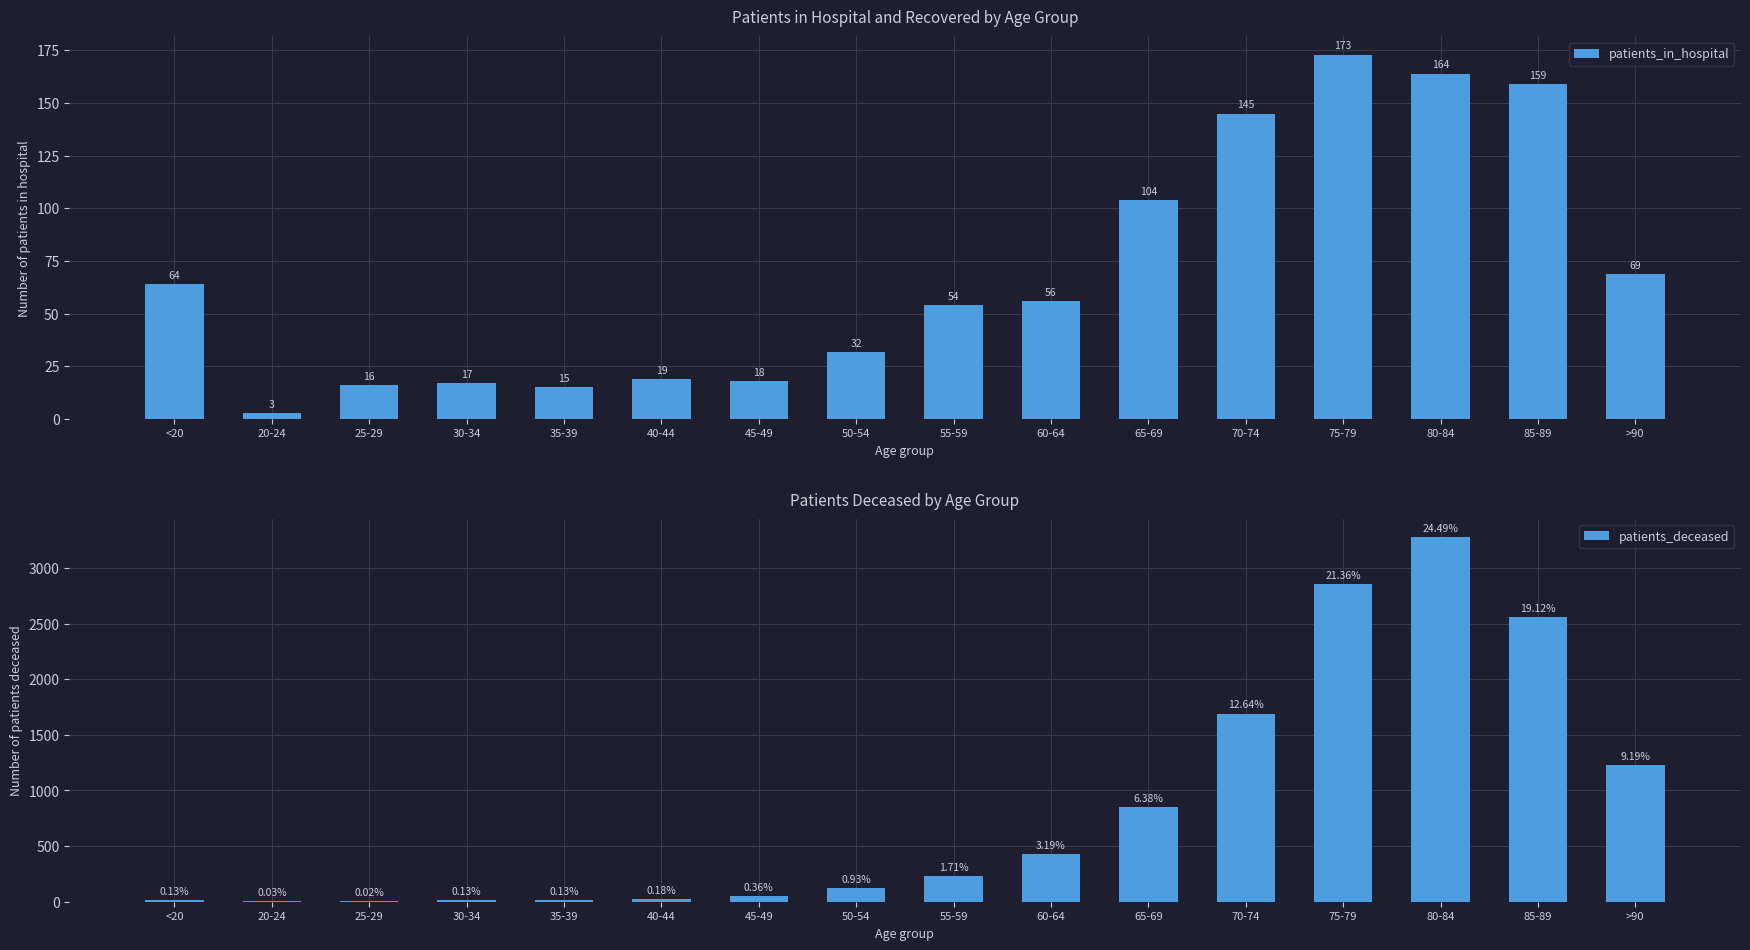

Is the value of patients_in_hospital at >90 greater than the value of patients_deceased at 40-44?

Yes